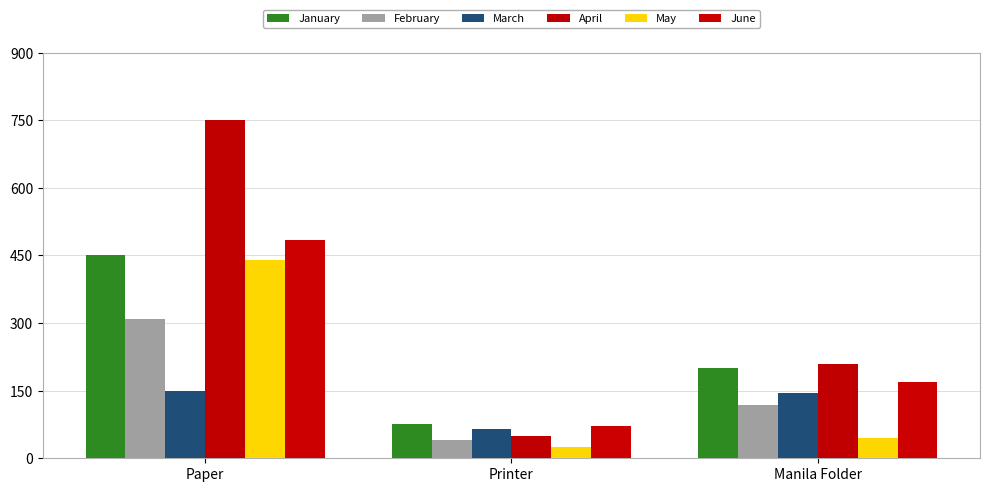

Where does the March series first go above 145?

Paper